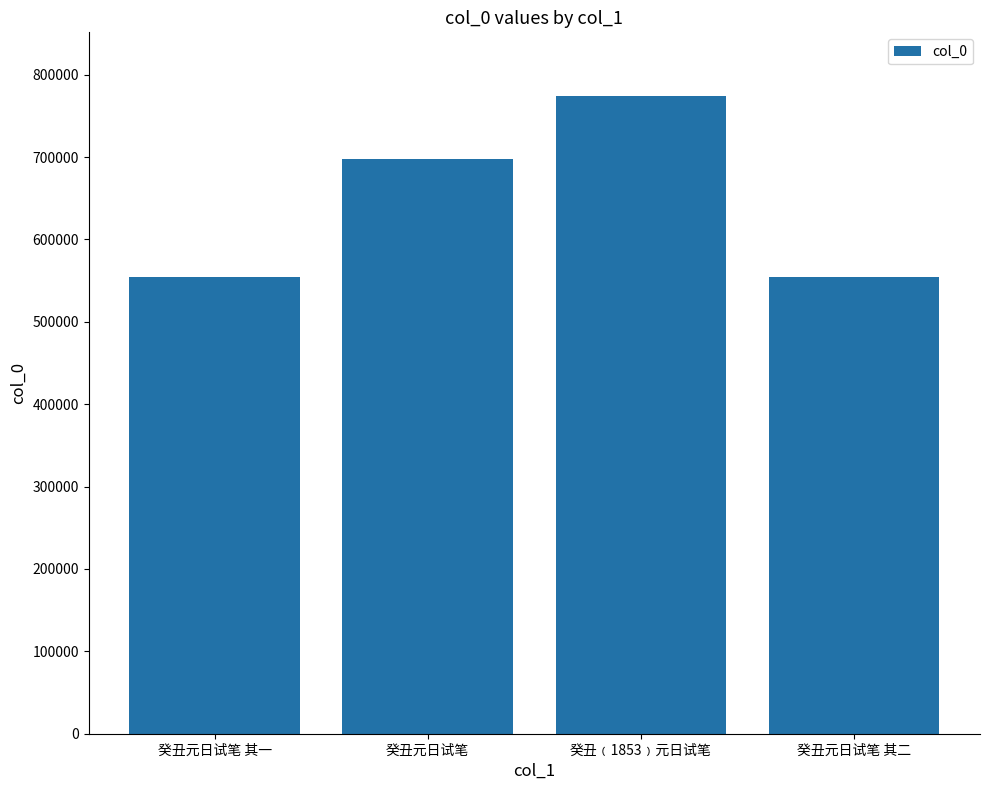

What is the difference between the maximum and minimum values?

219772